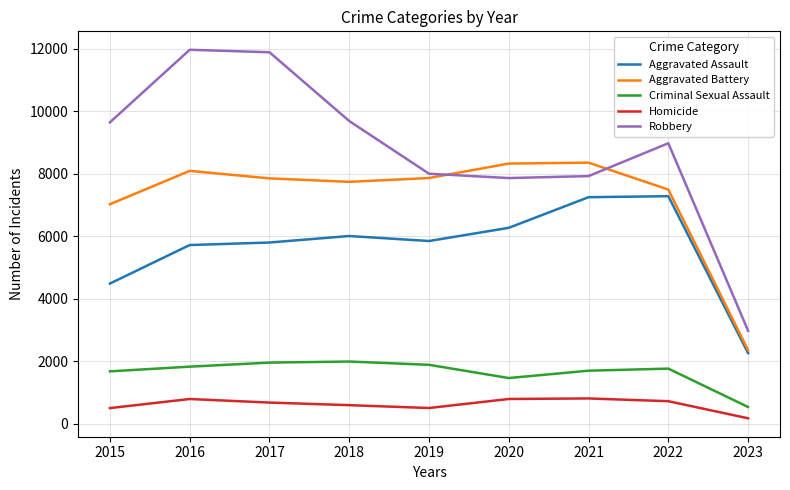

Which category has the lowest value in the Homicide series?

2023